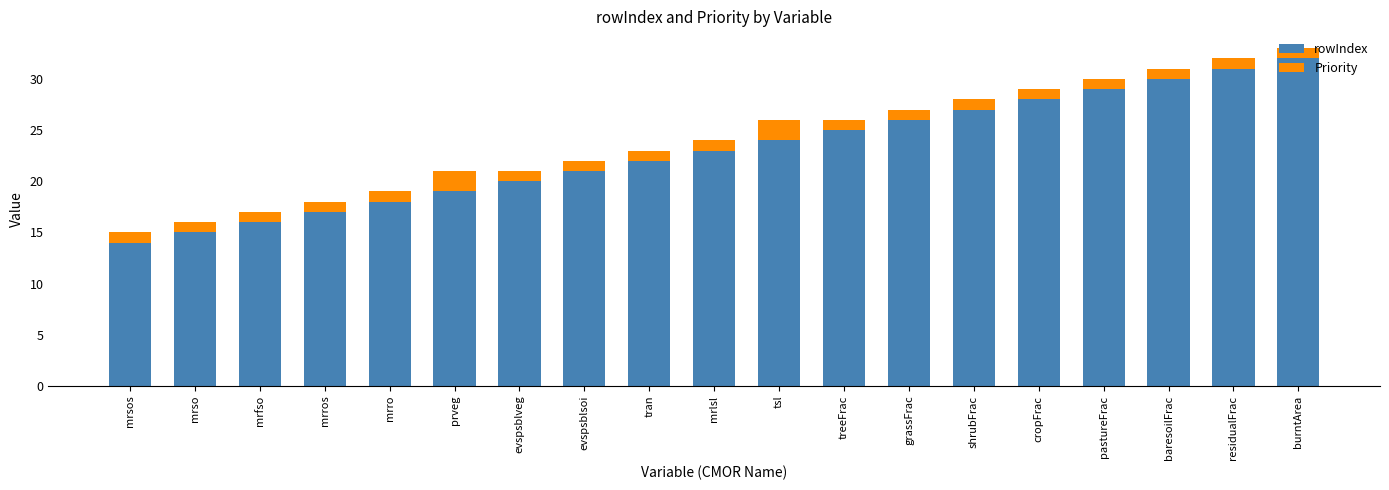

How many distinct data groups are displayed?

2